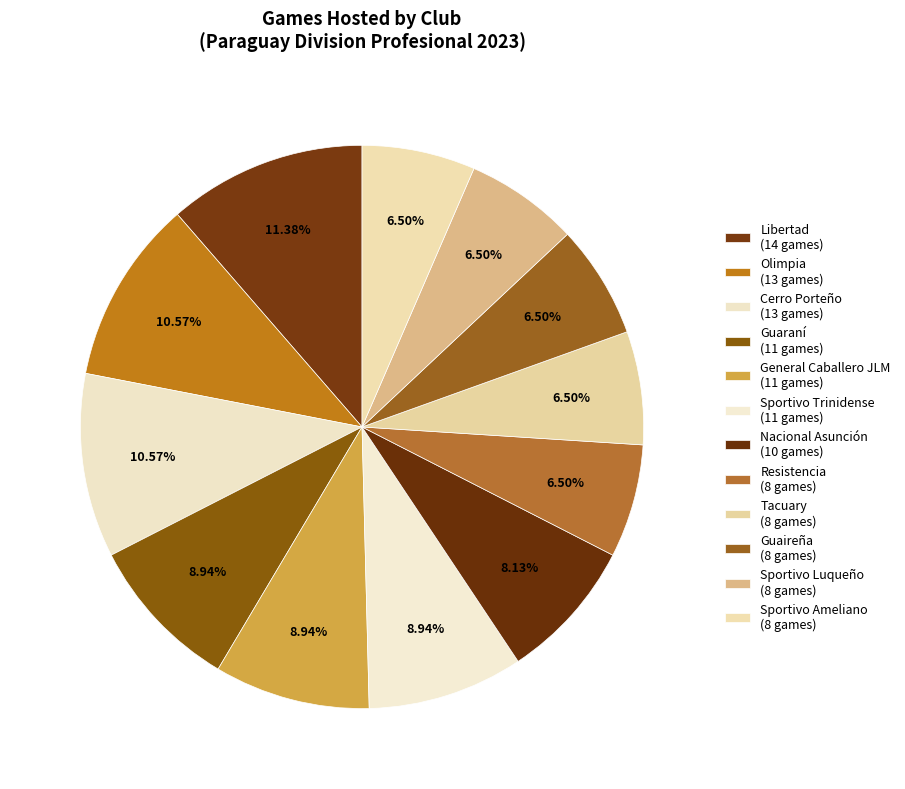

Count the number of slices in the pie.

12